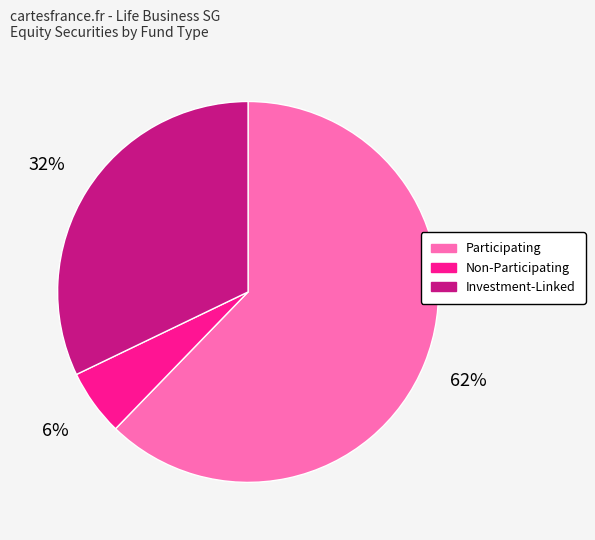

To the nearest percent, what is the combined percentage of Participating and Non-Participating?

68%